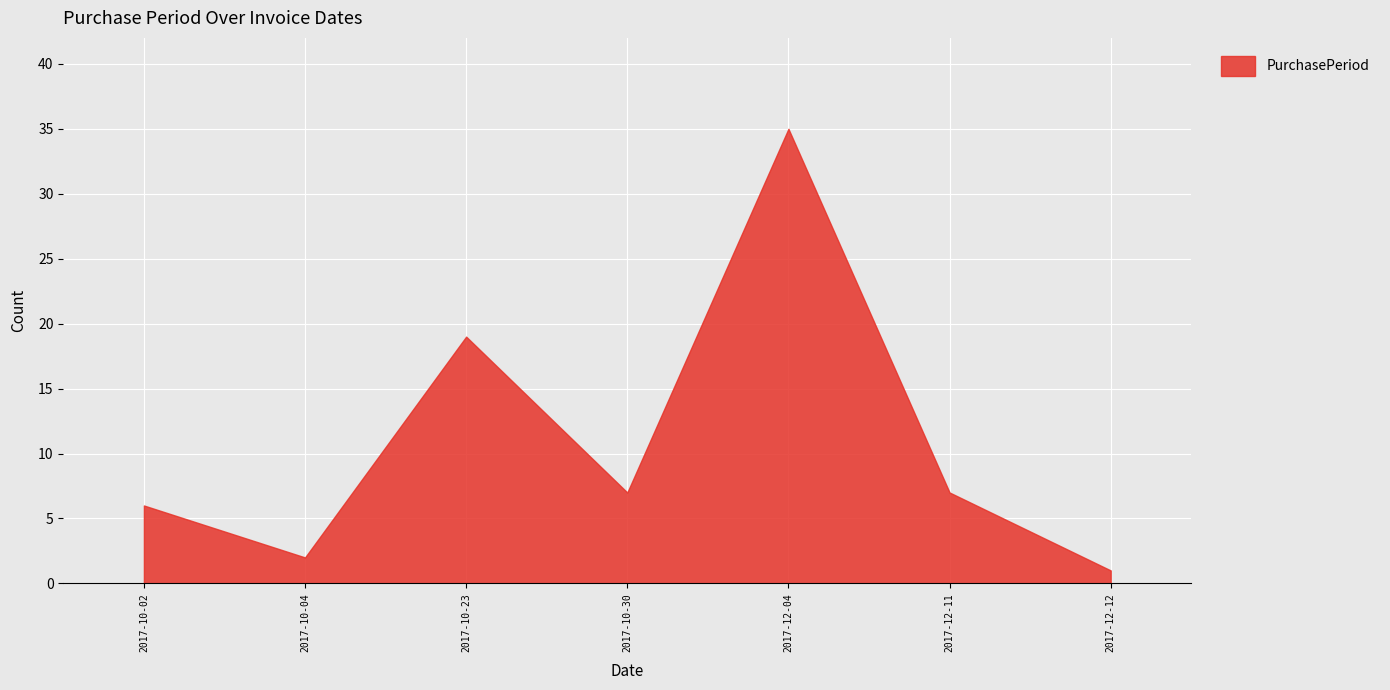

How many interior local valleys (lower than both neighbors) does the data have?

2